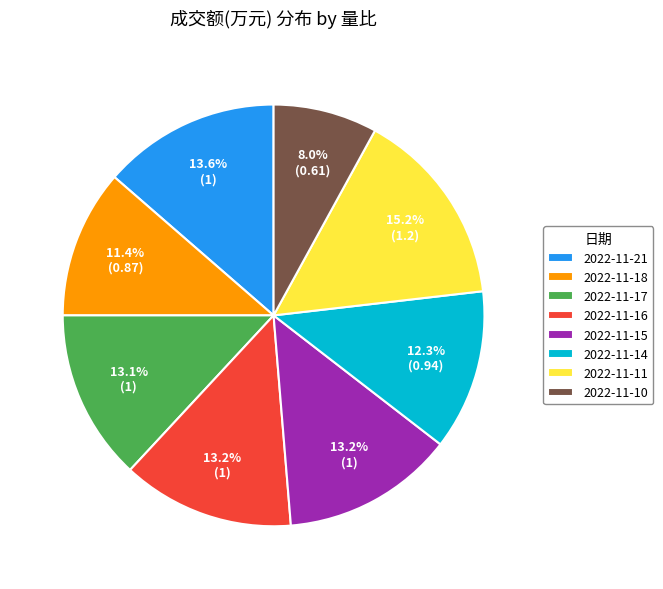

Between 2022-11-21 and 2022-11-11, which is larger?

2022-11-11